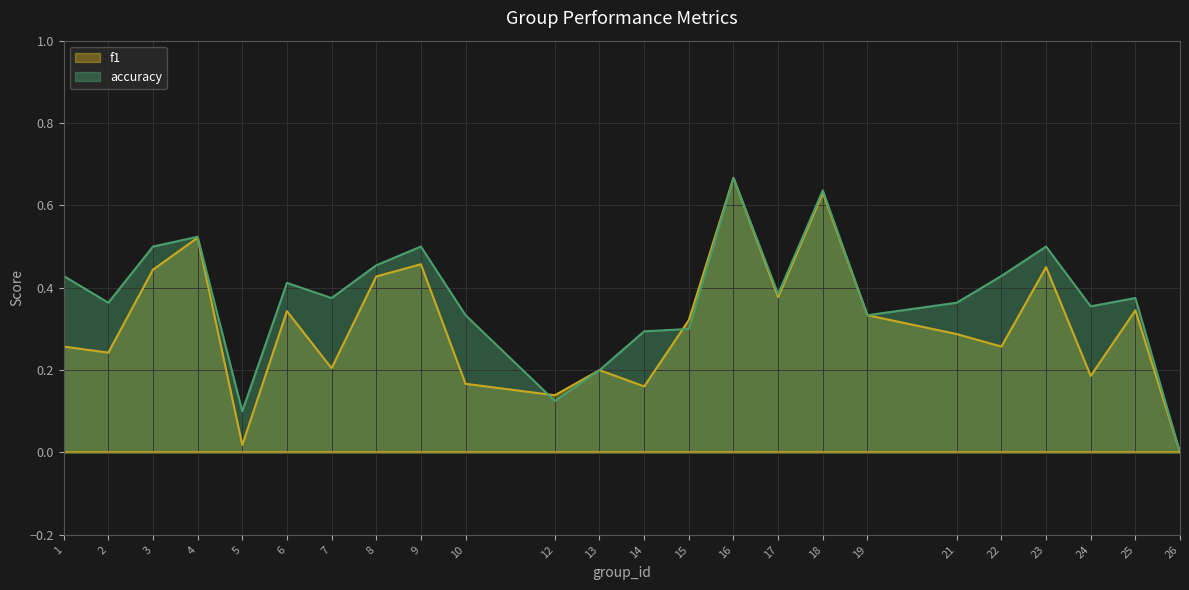

At which category does f1 reach its first local valley?

2